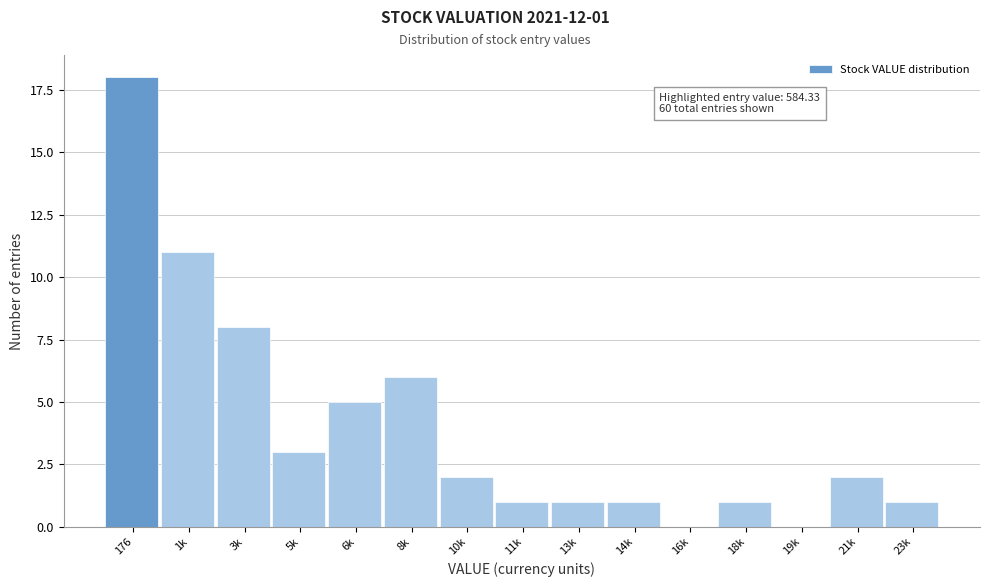

Reading right to left, list all the values displayed in this chart.

23k=1	21k=2	19k=0	18k=1	16k=0	14k=1	13k=1	11k=1	10k=2	8k=6	6k=5	5k=3	3k=8	1k=11	176=18